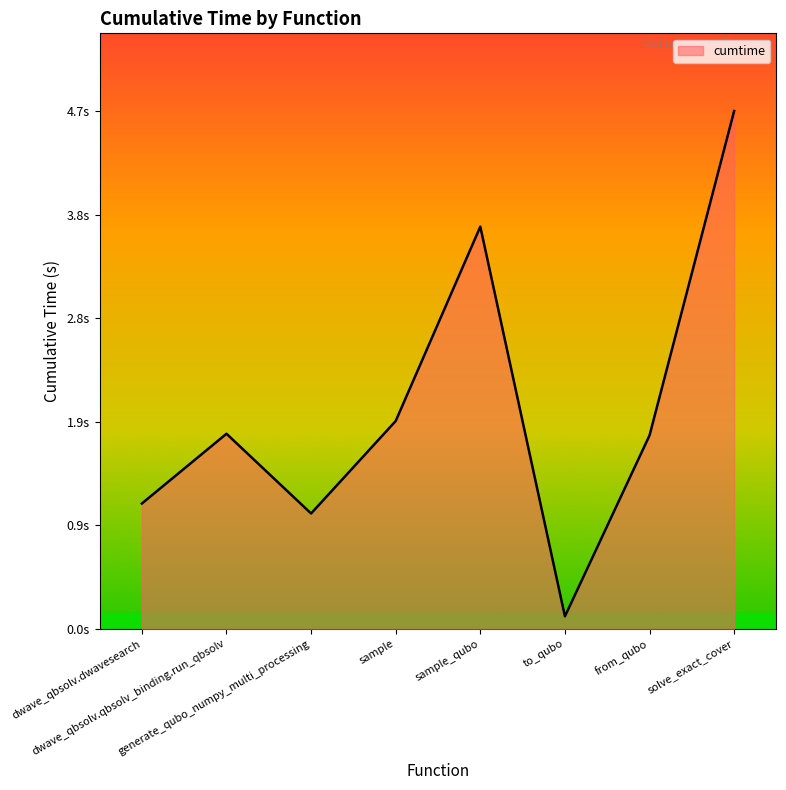

What is the difference between the maximum and minimum values?

4.6